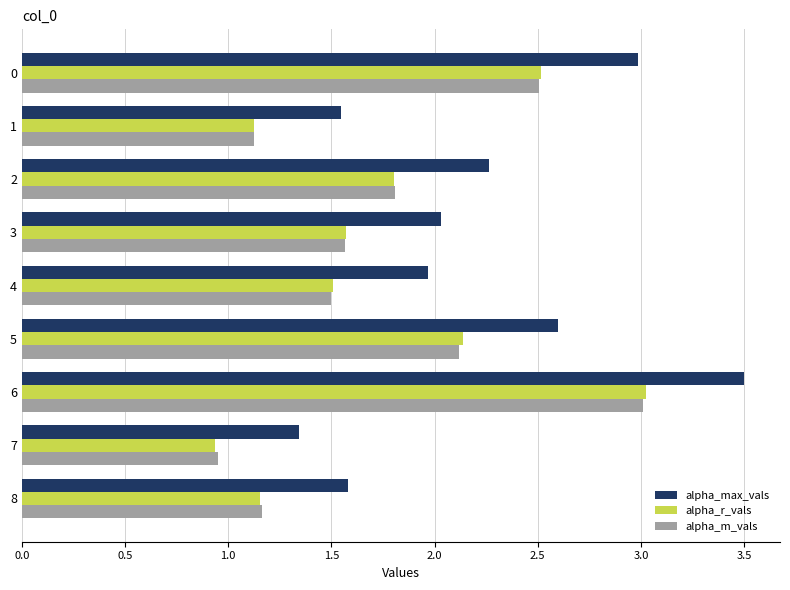

What are all the series names shown in the legend?

alpha_max_vals, alpha_r_vals, alpha_m_vals